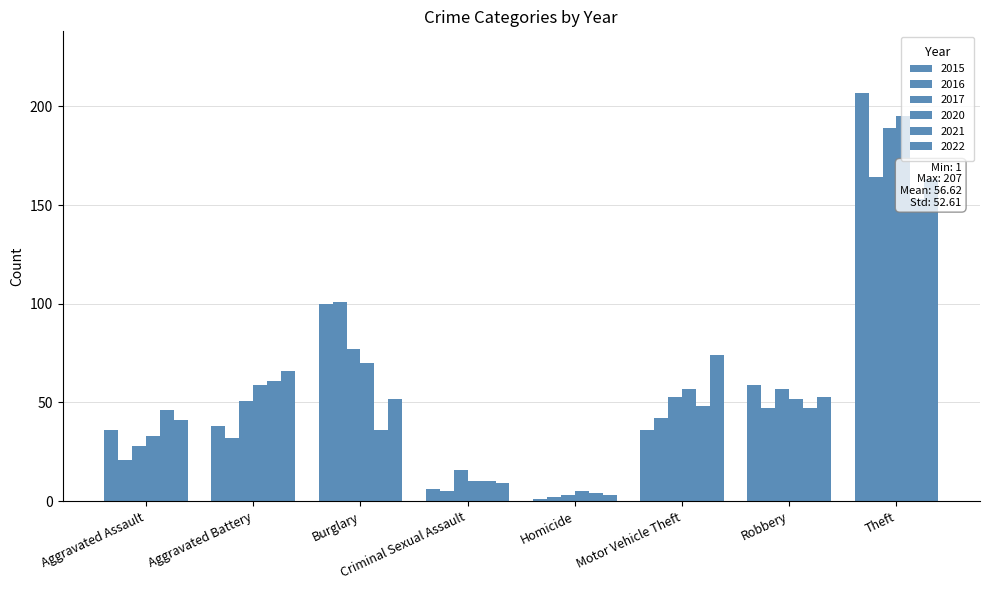

How many groups of bars are there?

8